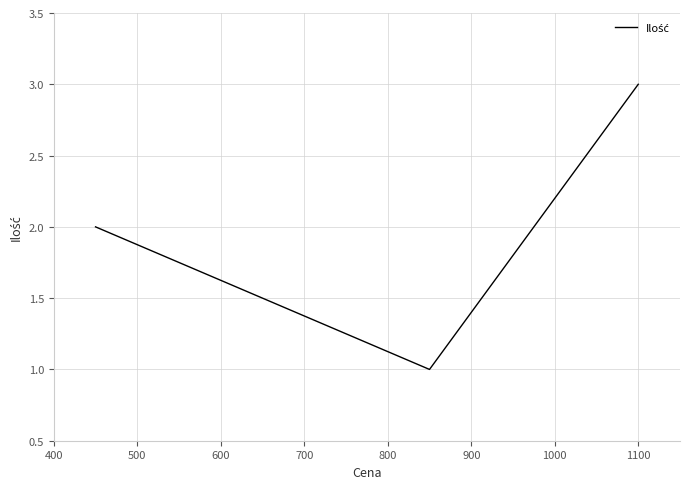

What is the sum of all values?

6